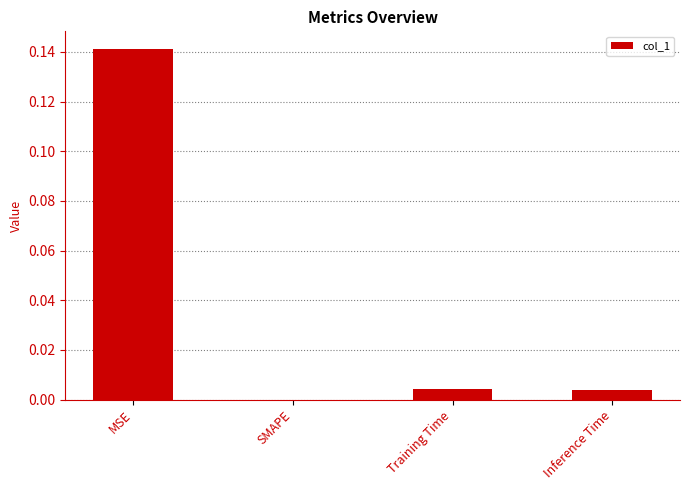

Which has a higher value, Training Time or MSE?

MSE